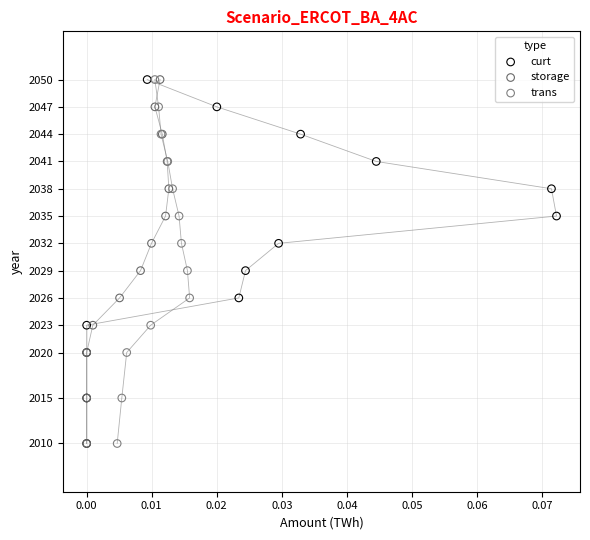

What are all the series names shown in the legend?

curt, storage, trans